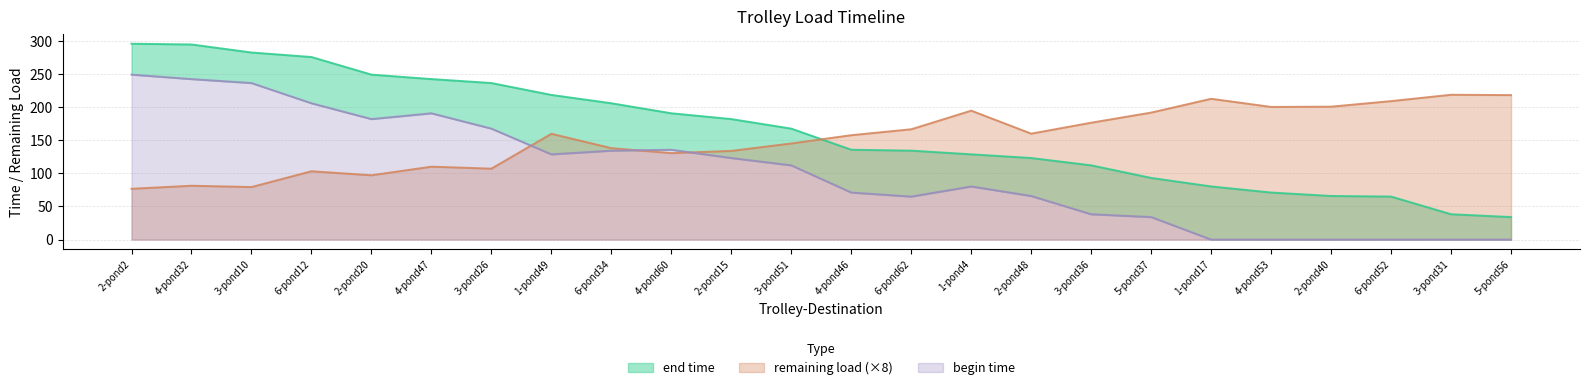

Reading right to left, list all the values displayed in this chart.

end time: 5-pond56=34.0	3-pond31=38.3	6-pond52=65.0	2-pond40=65.9	4-pond53=71.1	1-pond17=80.3	5-pond37=93.2	3-pond36=112.2	2-pond48=123.3	1-pond4=128.8	6-pond62=134.4	4-pond46=135.8	3-pond51=167.7	2-pond15=182.1	4-pond60=190.9	6-pond34=206.0	1-pond49=218.6	3-pond26=236.6	4-pond47=242.6	2-pond20=249.3	6-pond12=275.9	3-pond10=282.8	4-pond32=294.9	2-pond2=296.0
remaining load: 5-pond56=218.4	3-pond31=218.9	6-pond52=209.3	2-pond40=200.9	4-pond53=200.5	1-pond17=212.8	5-pond37=191.9	3-pond36=176.6	2-pond48=160.1	1-pond4=194.8	6-pond62=166.7	4-pond46=157.8	3-pond51=145.3	2-pond15=134.0	4-pond60=130.7	6-pond34=138.2	1-pond49=159.9	3-pond26=107.2	4-pond47=110.2	2-pond20=97.2	6-pond12=103.3	3-pond10=79.4	4-pond32=81.4	2-pond2=76.8
begin time: 5-pond56=0.0	3-pond31=0.0	6-pond52=0.0	2-pond40=0.0	4-pond53=0.0	1-pond17=0.0	5-pond37=34.0	3-pond36=38.3	2-pond48=65.9	1-pond4=80.3	6-pond62=65.0	4-pond46=71.1	3-pond51=112.2	2-pond15=123.3	4-pond60=135.8	6-pond34=134.4	1-pond49=128.8	3-pond26=167.7	4-pond47=190.9	2-pond20=182.1	6-pond12=206.0	3-pond10=236.6	4-pond32=242.6	2-pond2=249.3